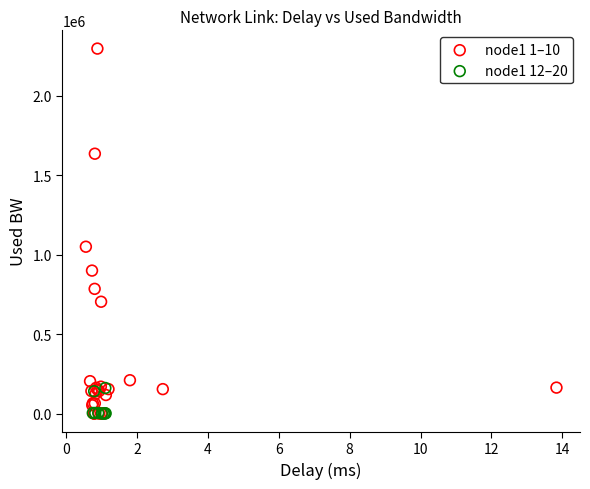

Which series has the largest Y range (max minus min)?

node1 1–10